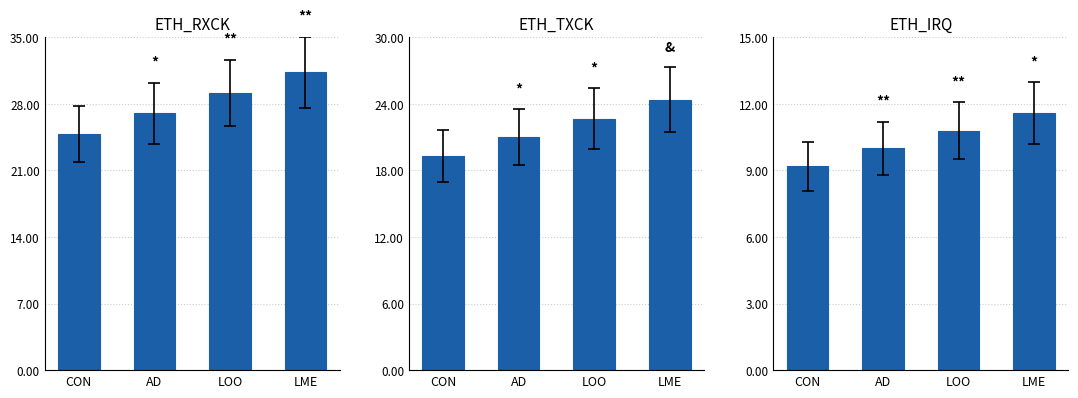

At which label does ETH_IRQ reach its peak?

LME